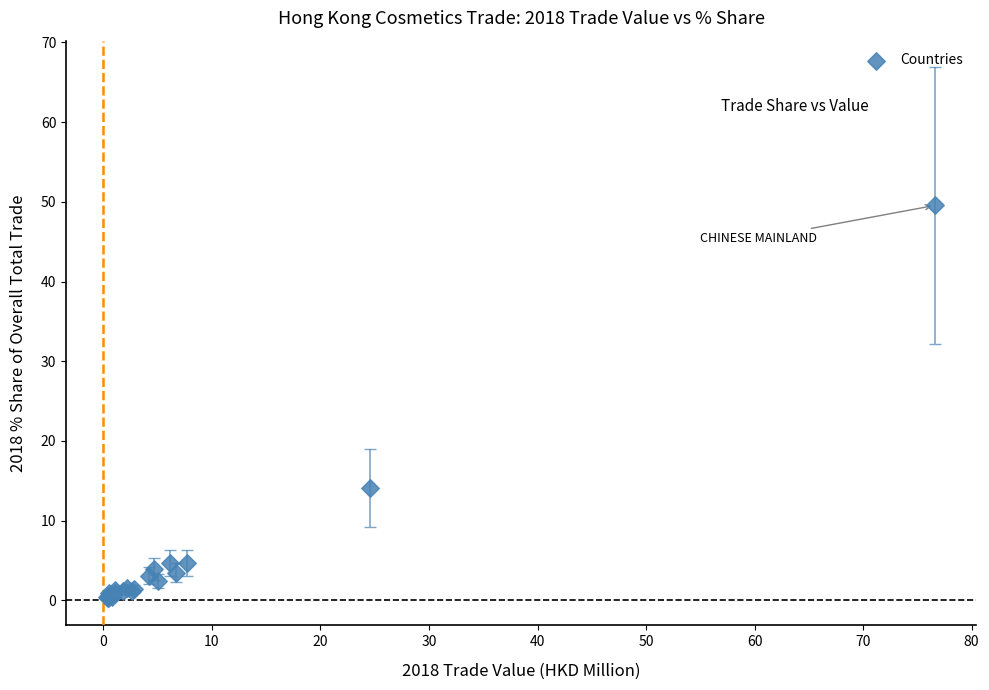

What Y value in the scatter plot is closest to 24?

14.1